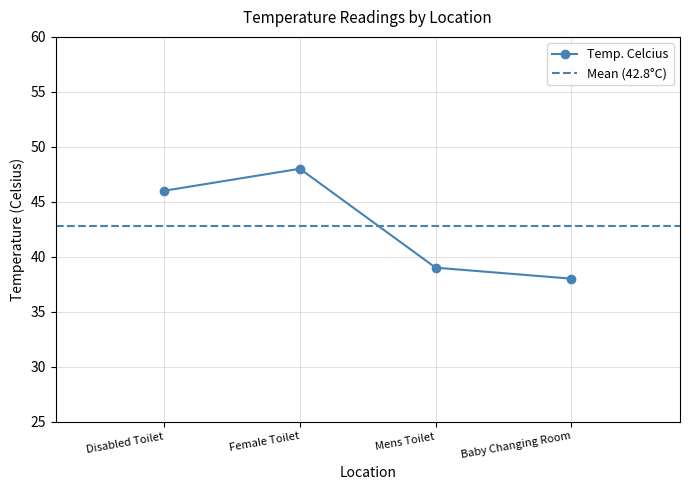

Which has a higher value, Mens Toilet or Baby Changing Room?

Mens Toilet